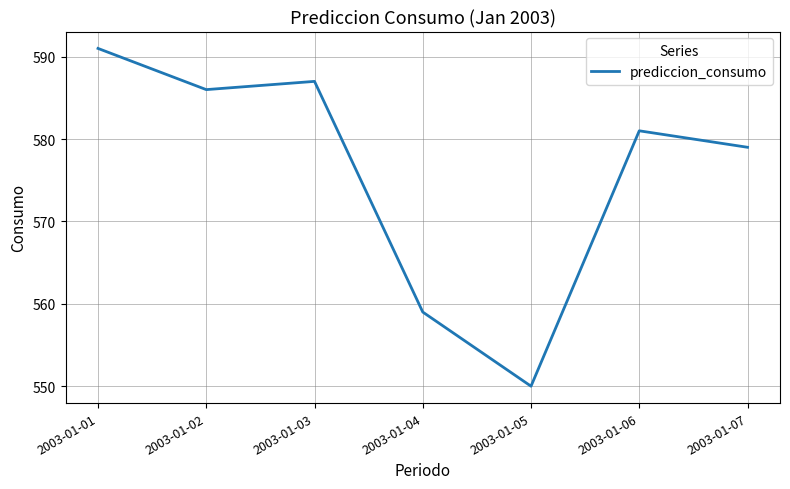

What is the difference between the maximum and minimum values?

41